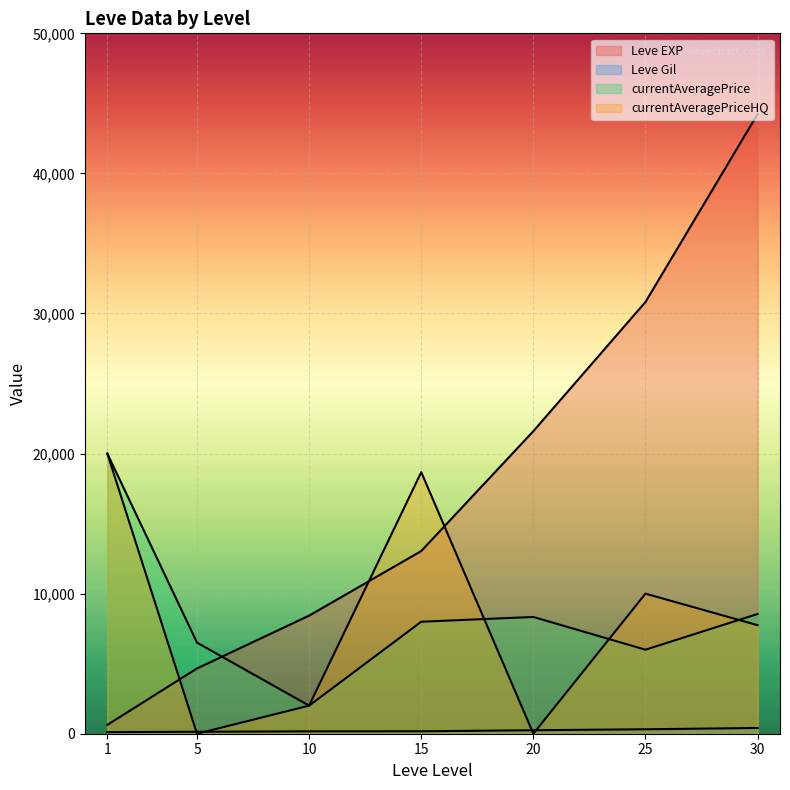

Which label corresponds to the smallest value in the chart?

5